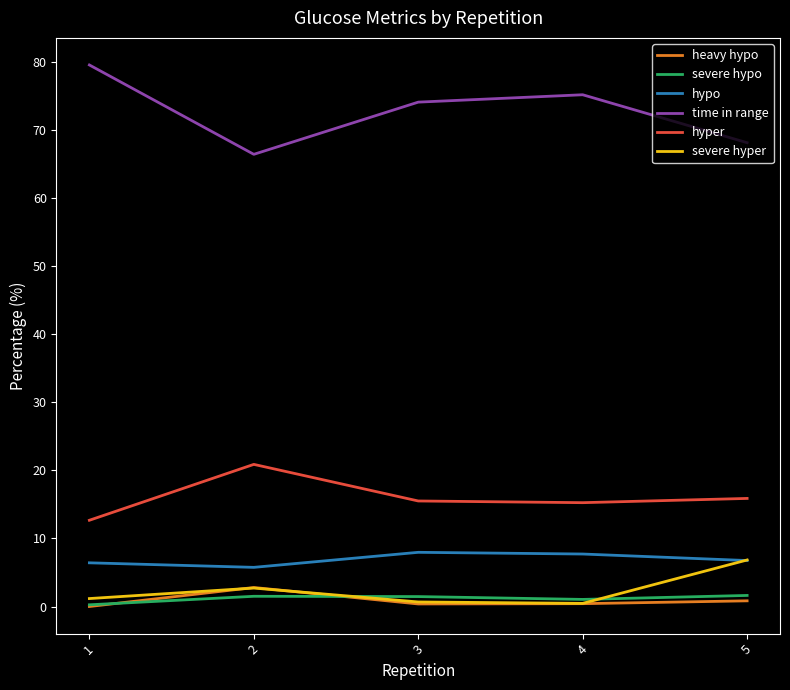

At which category does hypo reach its first local valley?

2